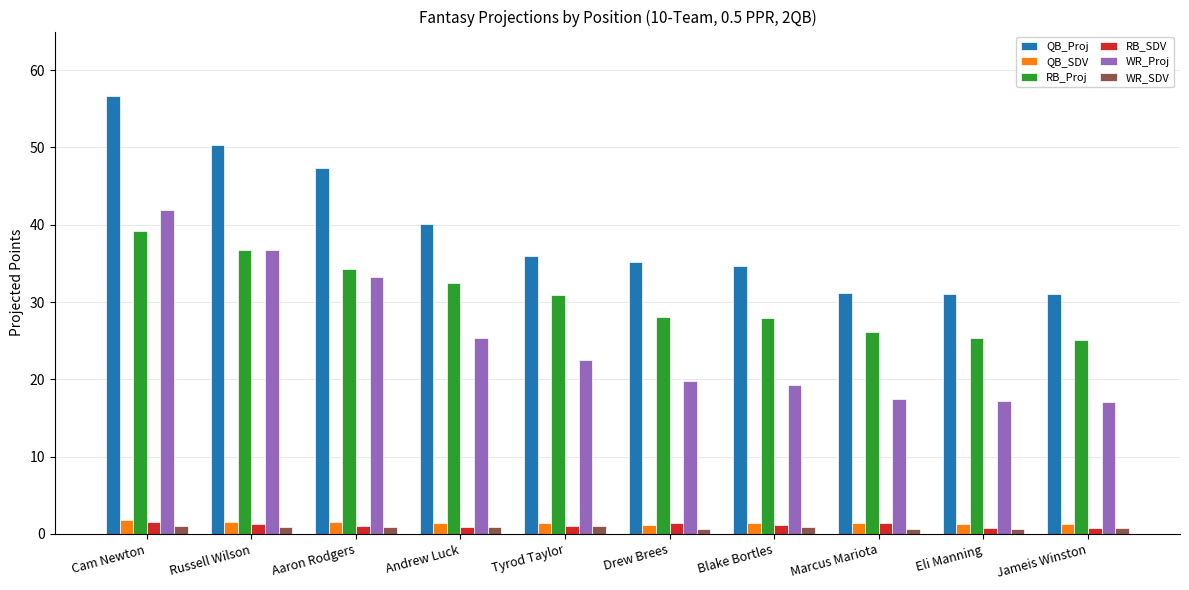

At how many categories does at least one series exceed 3?

10